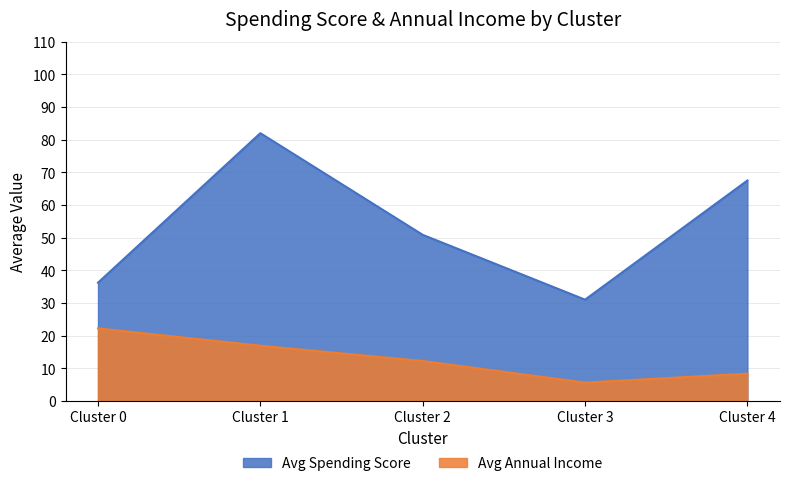

Reading left to right, list all the values displayed in this chart.

Avg Spending Score: Cluster 0=36.2	Cluster 1=82.0	Cluster 2=50.9	Cluster 3=31.0	Cluster 4=67.5
Avg Annual Income: Cluster 0=22.2	Cluster 1=16.9	Cluster 2=12.2	Cluster 3=5.6	Cluster 4=8.3